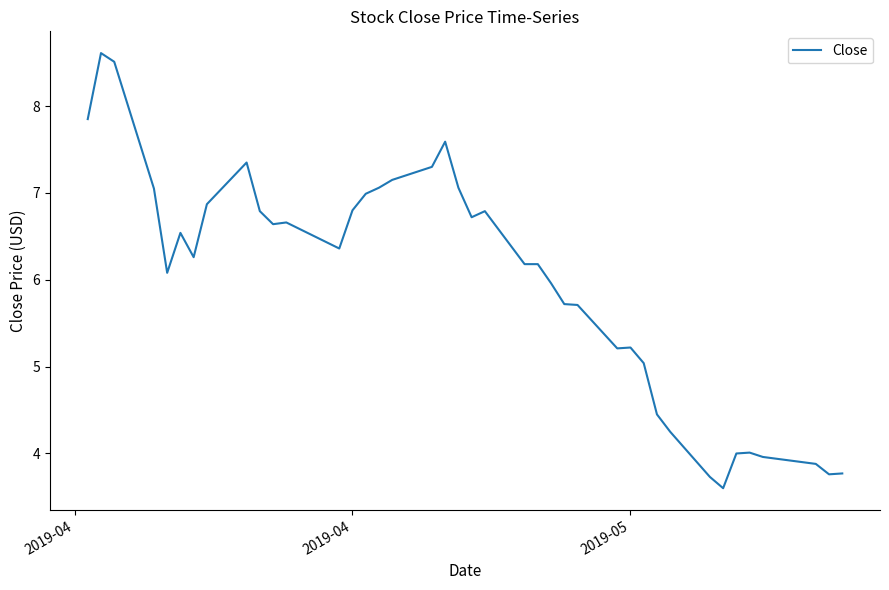

What is the difference between the maximum and minimum values?

5.0